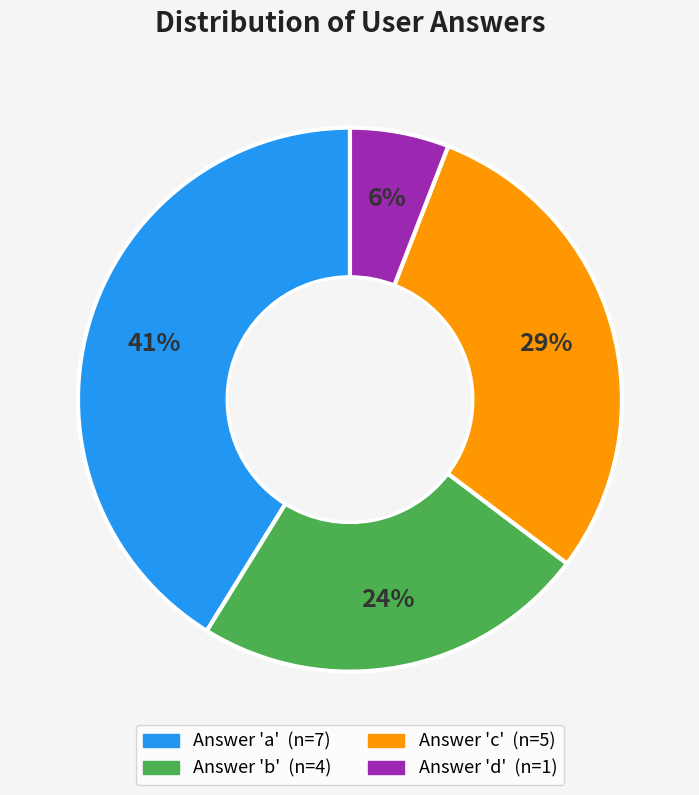

Is there a majority slice in this chart?

No